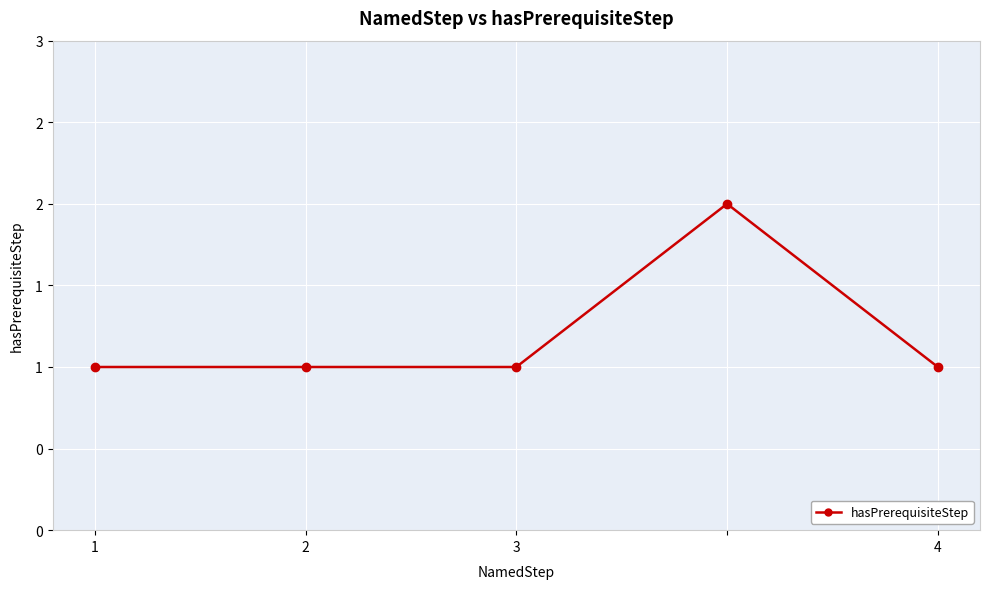

Does the chart have visible grid lines?

Yes